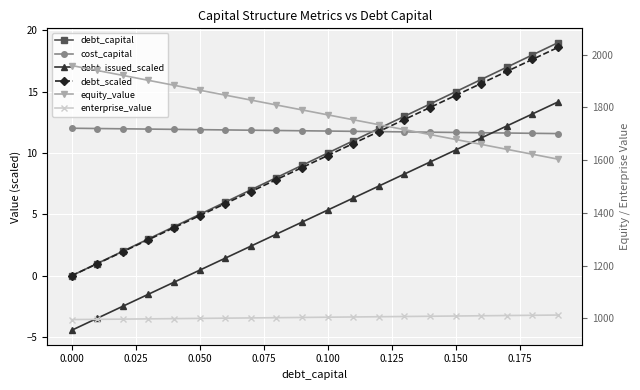

True or false: debt_capital and equity_value intersect in this chart.

False